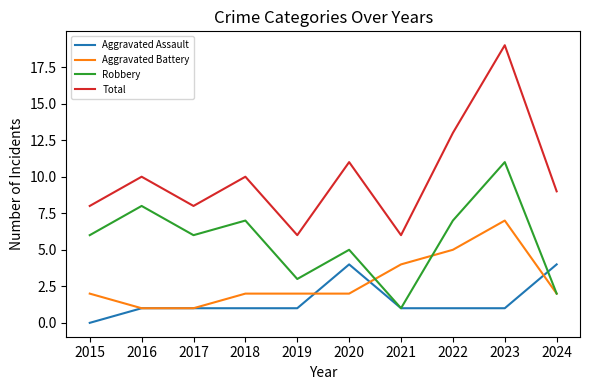

List the series in order of their peak value, lowest first.

Aggravated Assault, Aggravated Battery, Robbery, Total